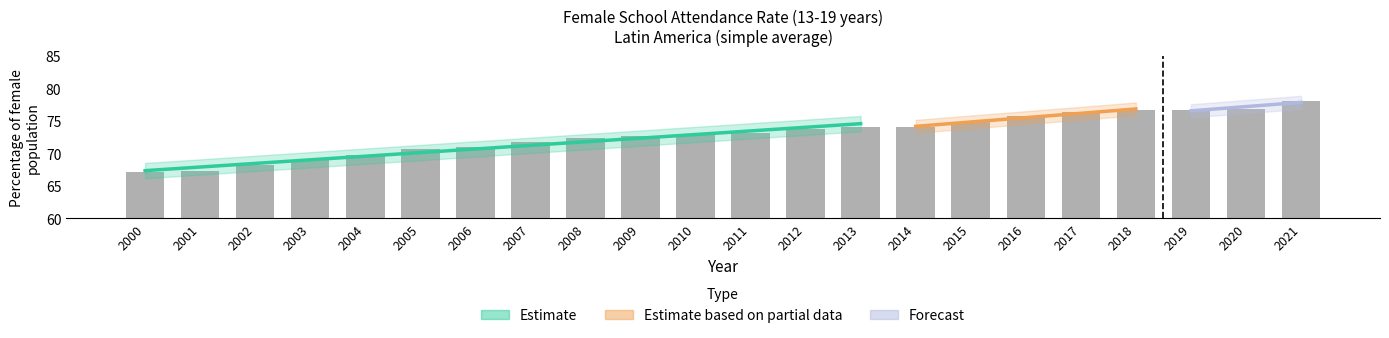

Rank the categories by value from highest to lowest.

2021, 2020, 2019, 2018, 2017, 2016, 2015, 2013, 2014, 2012, 2011, 2010, 2009, 2008, 2007, 2006, 2005, 2004, 2003, 2002, 2001, 2000